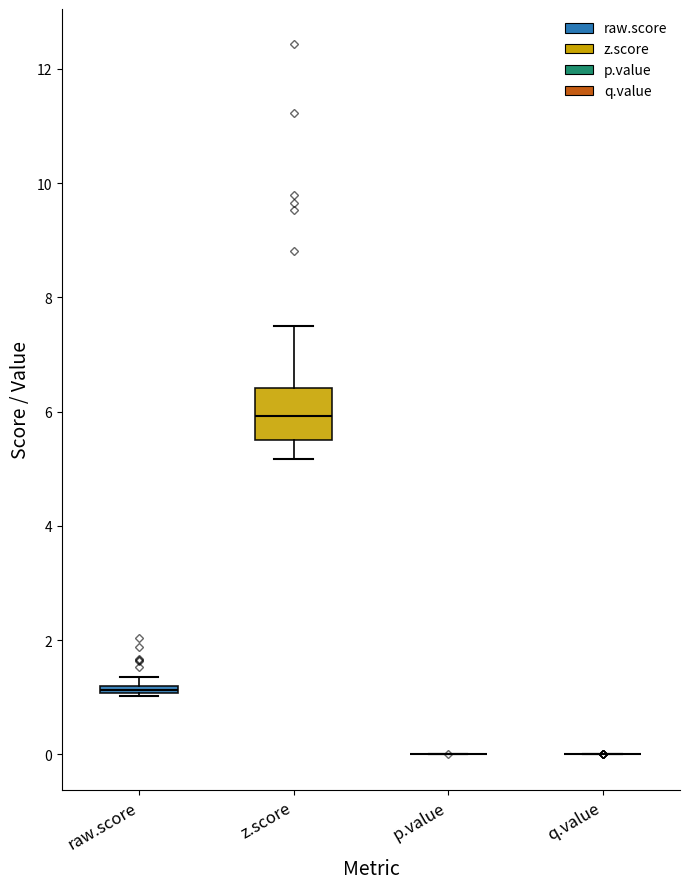

Comparing the boxes themselves (not the whiskers), which one is the tallest?

z.score